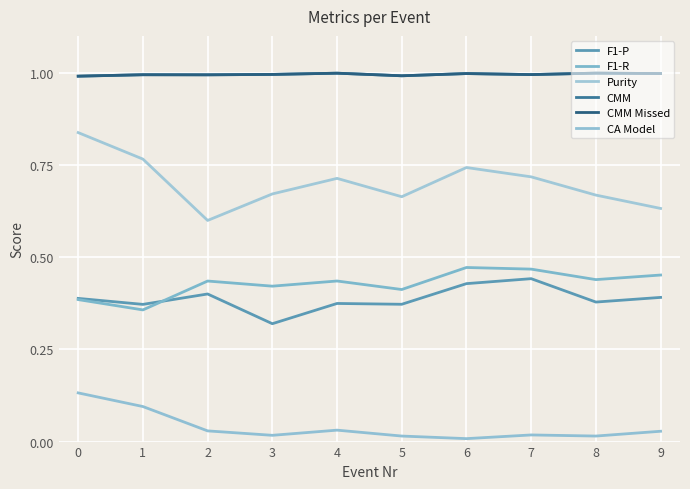

Is the value of F1-R at 7 greater than the value of CMM at 4?

No